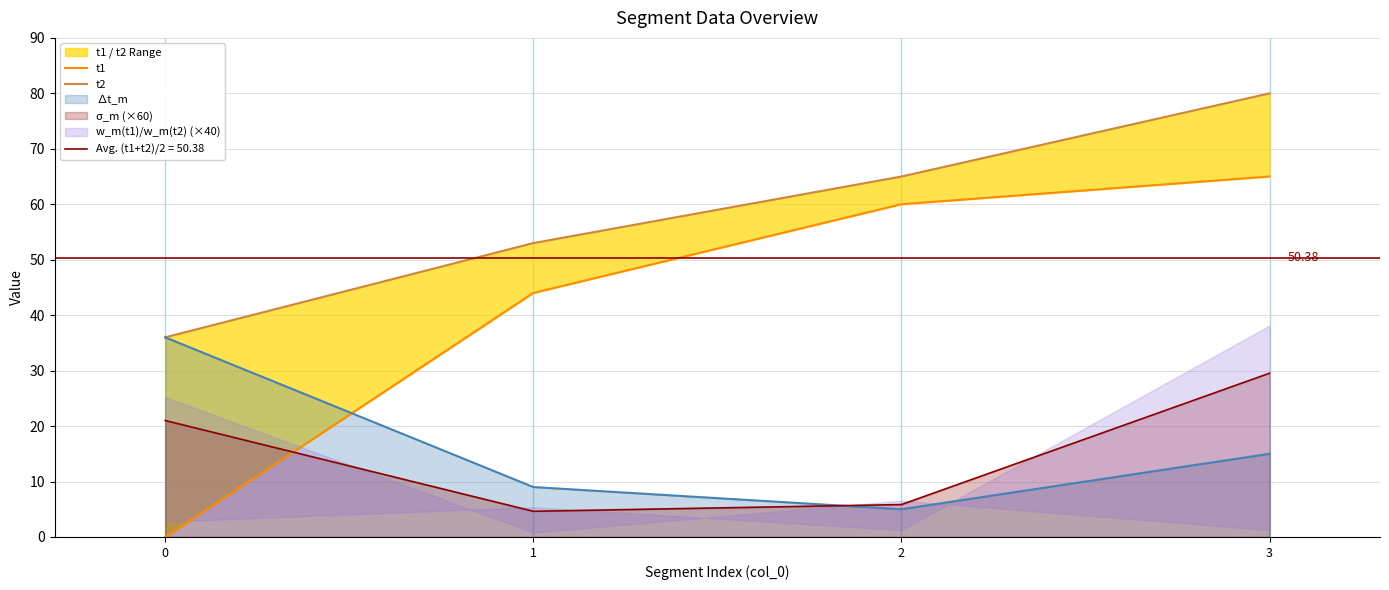

True or false: t2 and t1 cross at least once.

False